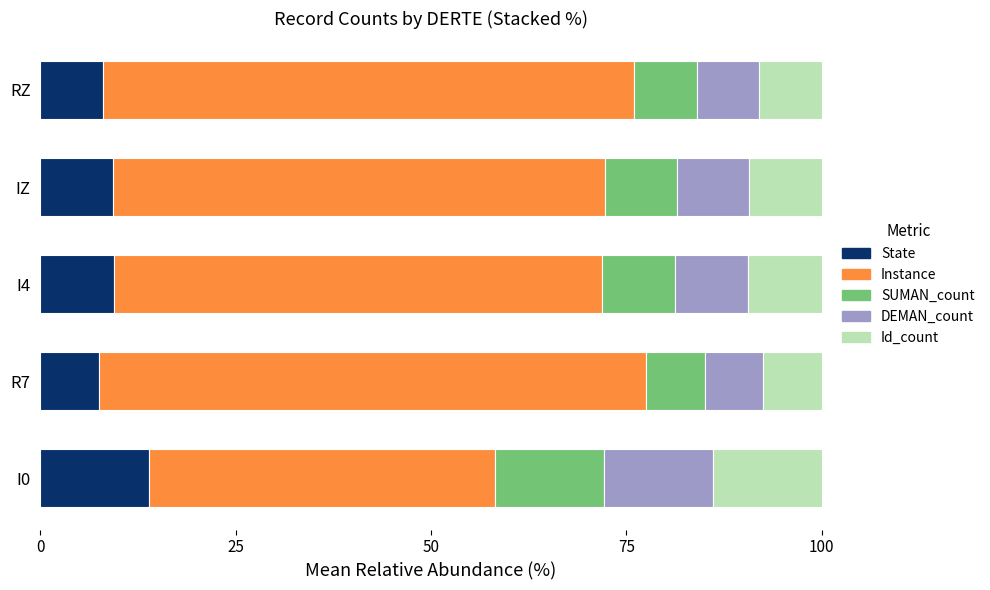

True or false: State has a value of 9.3 at IZ.

True